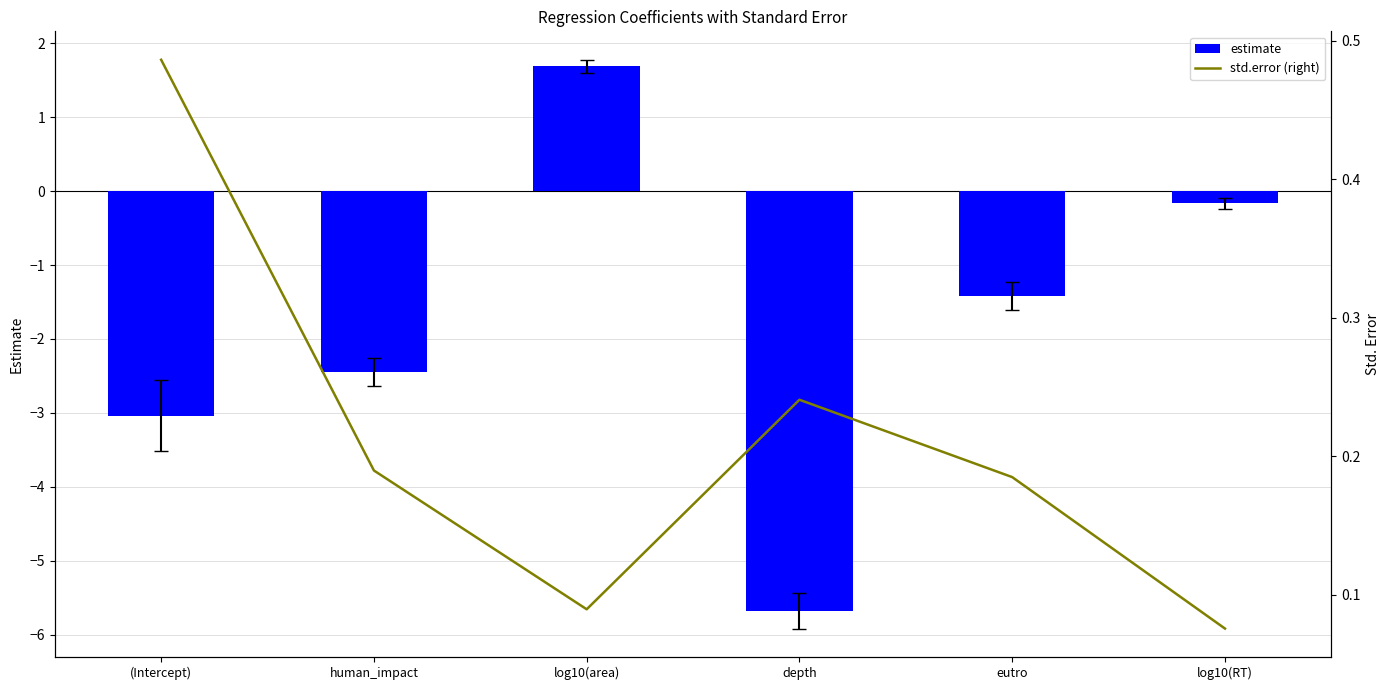

What is the sum of the estimate values at log10(RT) and log10(area)?

1.5